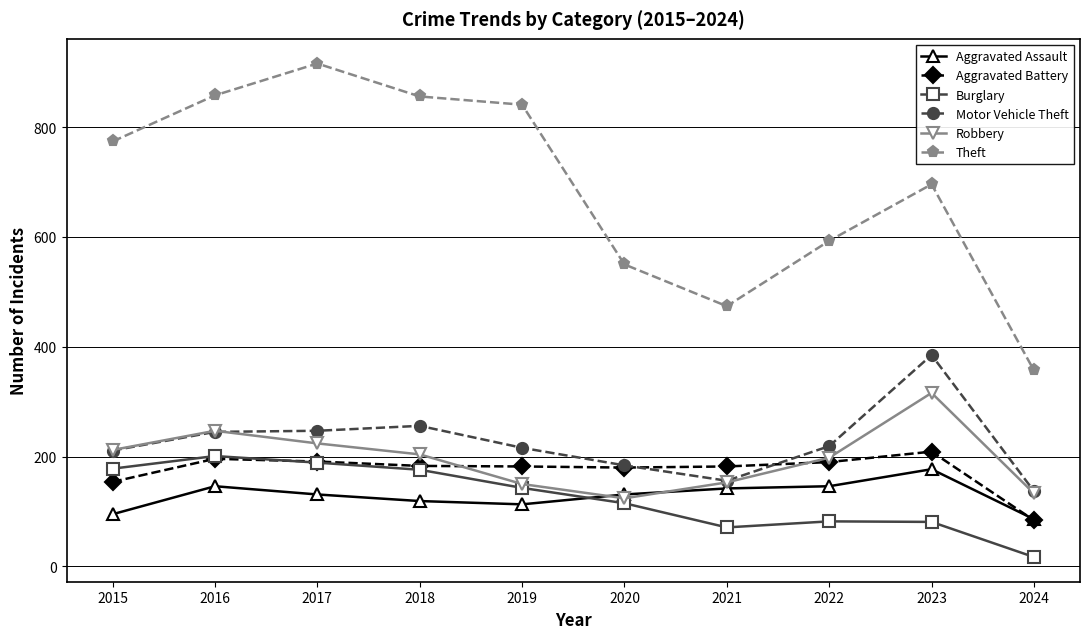

What is the value of the Aggravated Battery point at the 6th from the left?

180